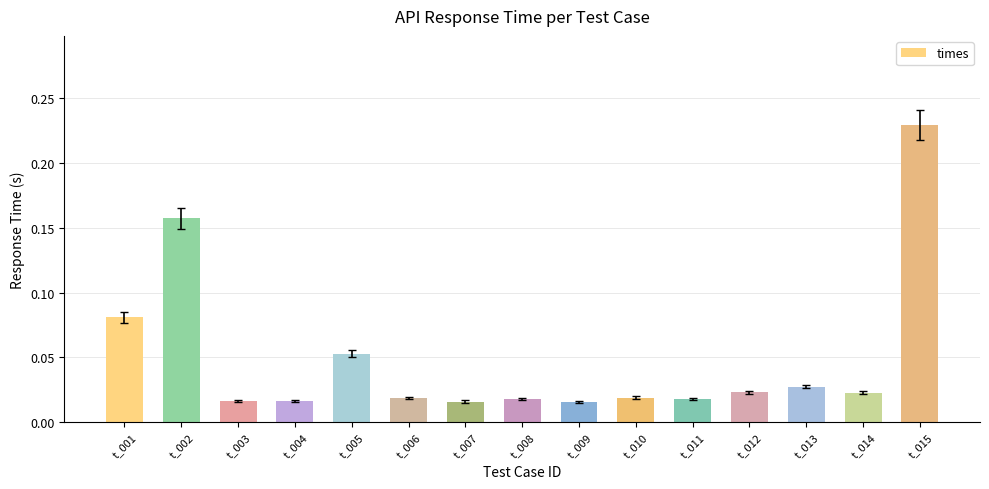

Which label corresponds to the largest value in the chart?

t_015